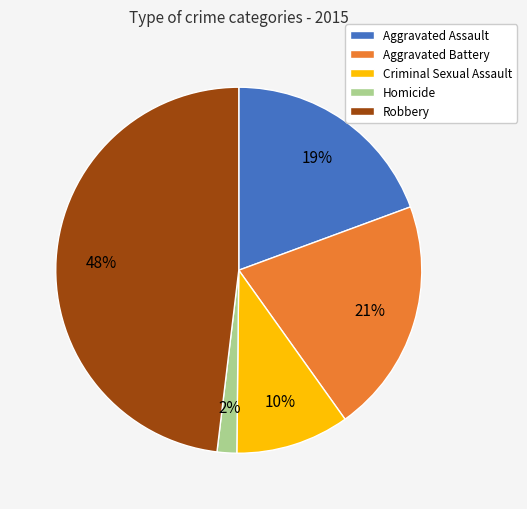

Is there a majority slice in this chart?

No